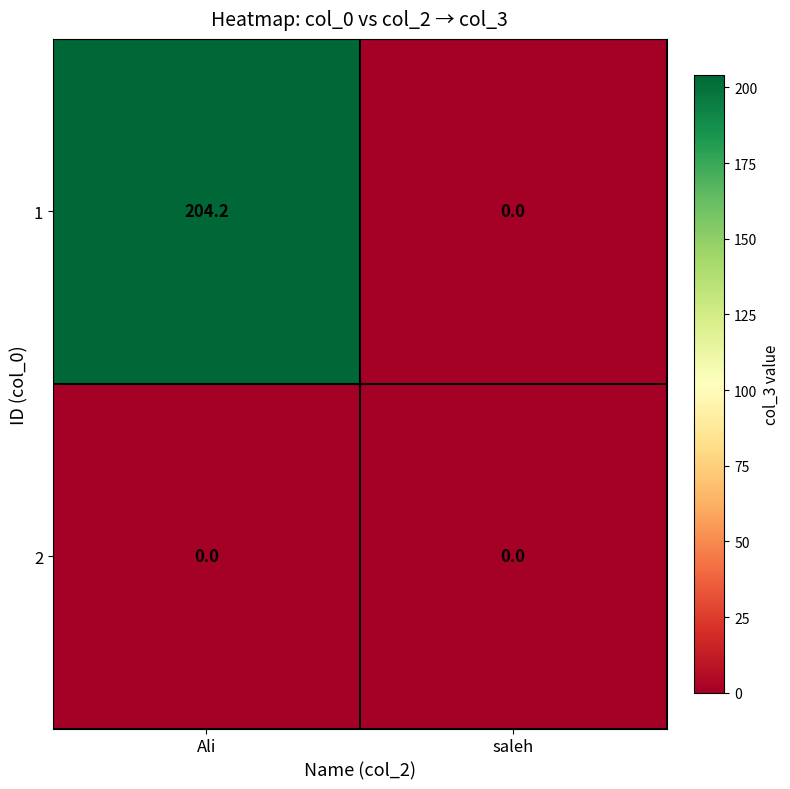

The 2 series shows 0.0 at Ali. True or false?

True